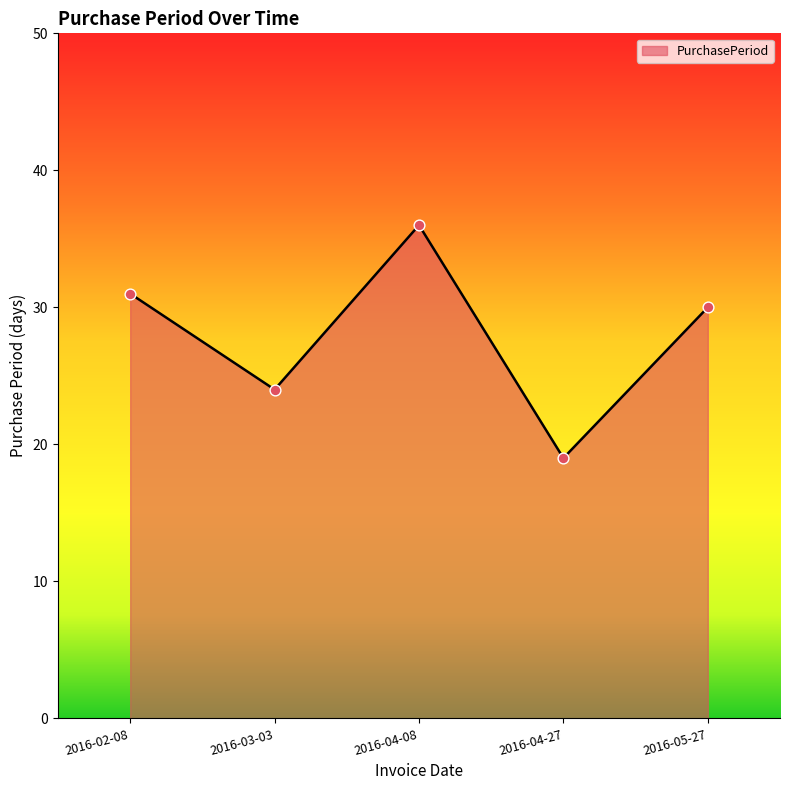

What is the ratio of the value at 2016-03-03 to the value at 2016-02-08?

0.8